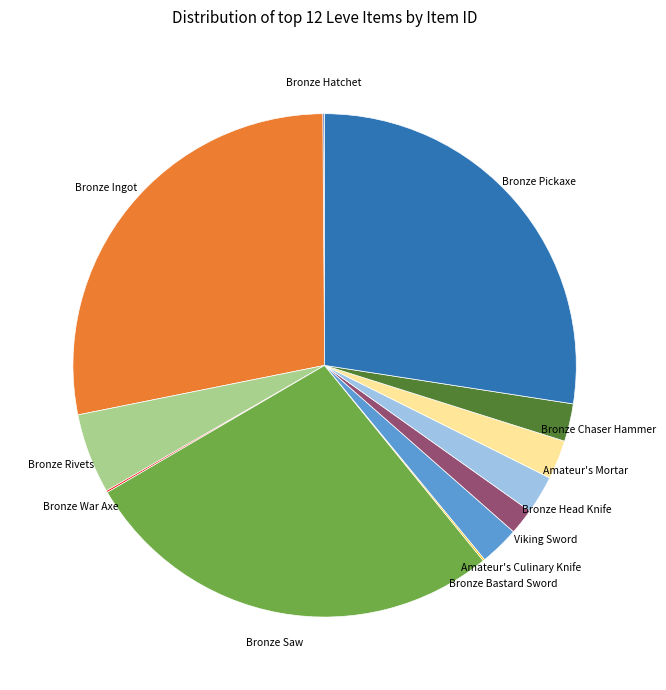

What is the largest slice in the pie chart?

Bronze Ingot